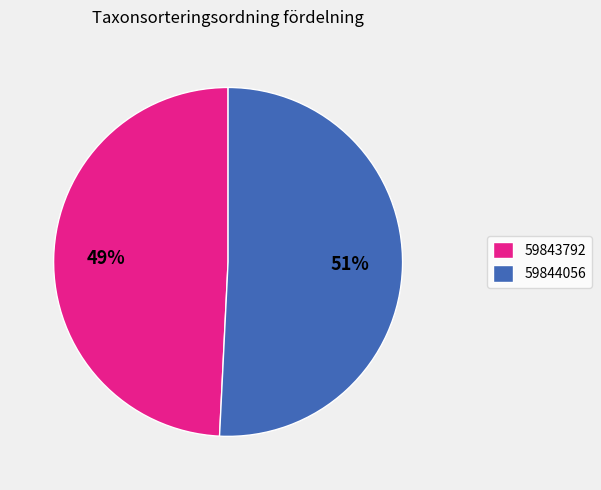

What is the largest slice in the pie chart?

59844056